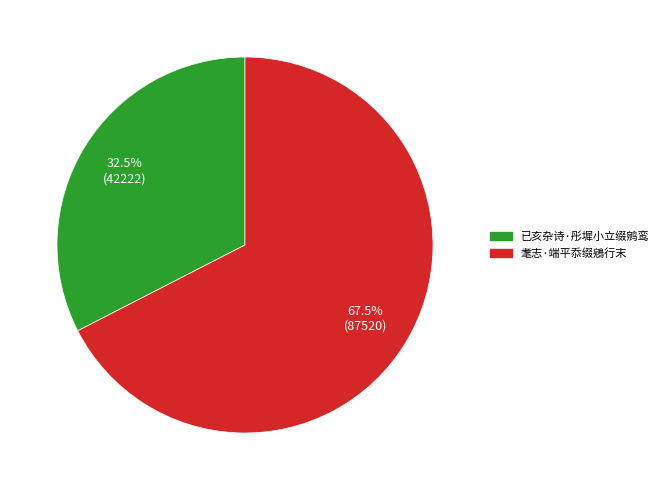

What is the ratio of the value at 耄志·端平忝缀鵷行末 to the value at 已亥杂诗·彤墀小立缀鹓鸾?

2.1